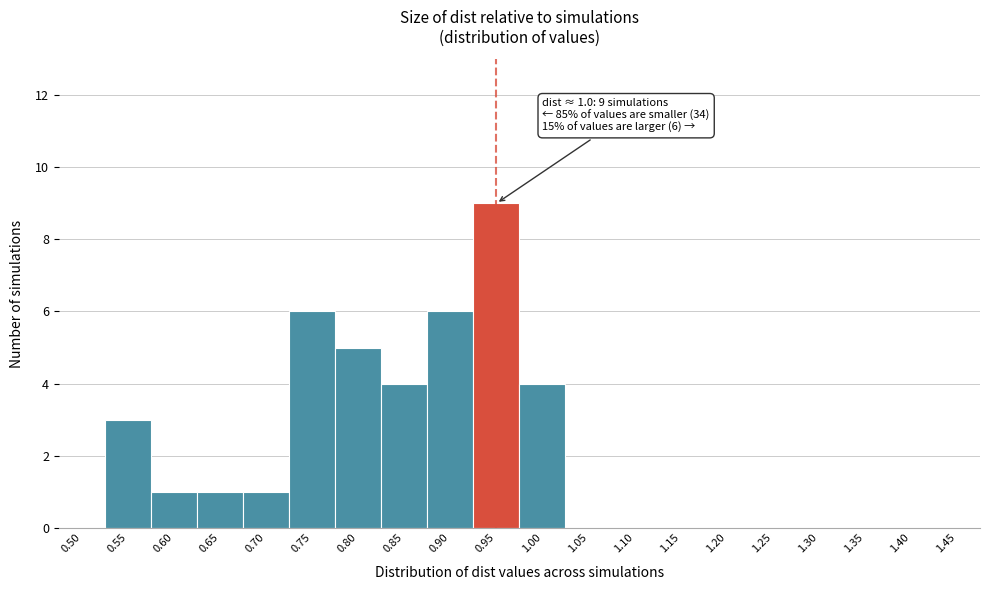

Reading right to left, extract all data points from this chart.

1.45=0	1.40=0	1.35=0	1.30=0	1.25=0	1.20=0	1.15=0	1.10=0	1.05=0	1.00=4	0.95=9	0.90=6	0.85=4	0.80=5	0.75=6	0.70=1	0.65=1	0.60=1	0.55=3	0.50=0